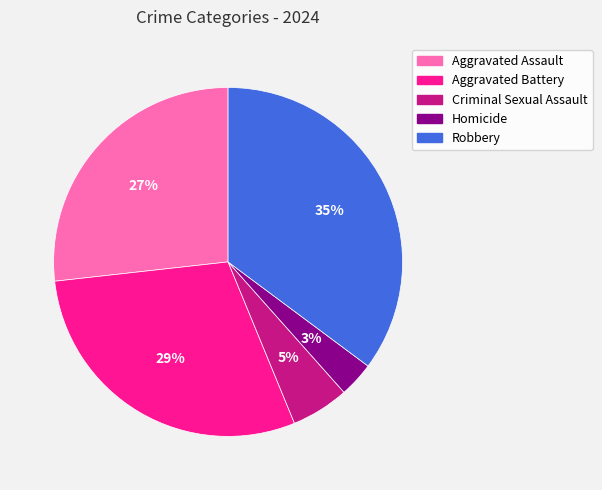

Between Aggravated Battery and Aggravated Assault, which is larger?

Aggravated Battery